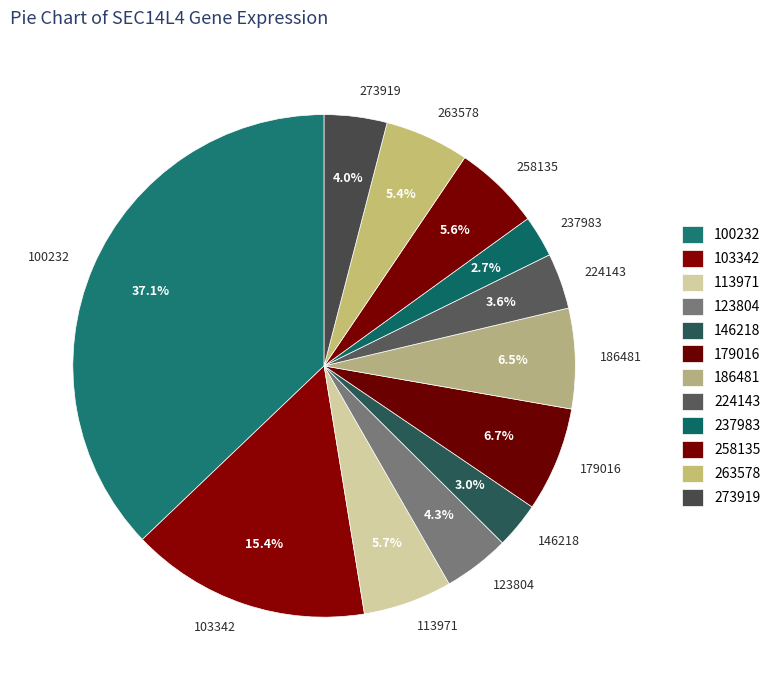

Which has a higher value, 123804 or 186481?

186481